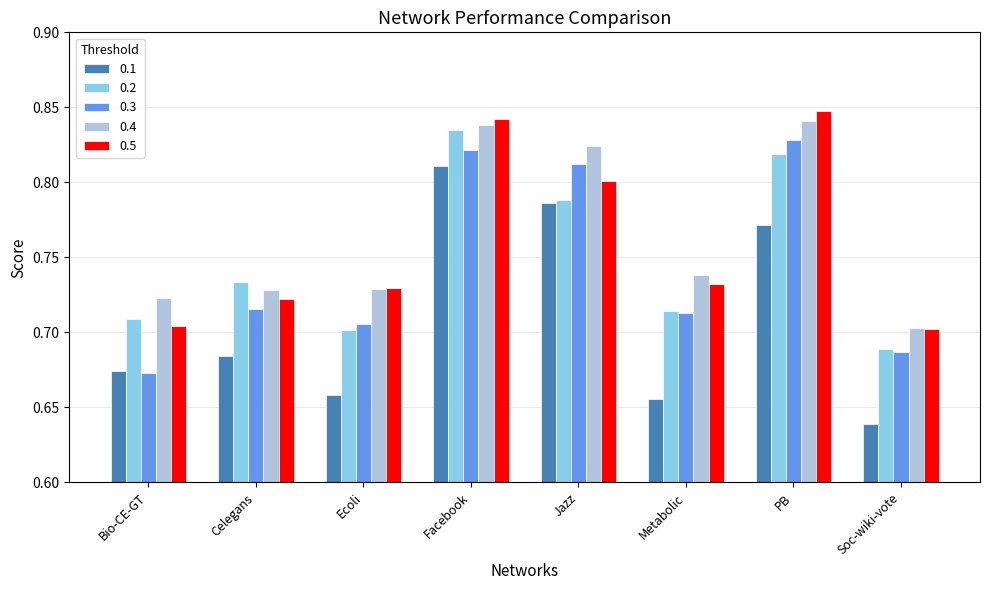

What is the difference between the second highest and second lowest values in the 0.5 series?

0.1